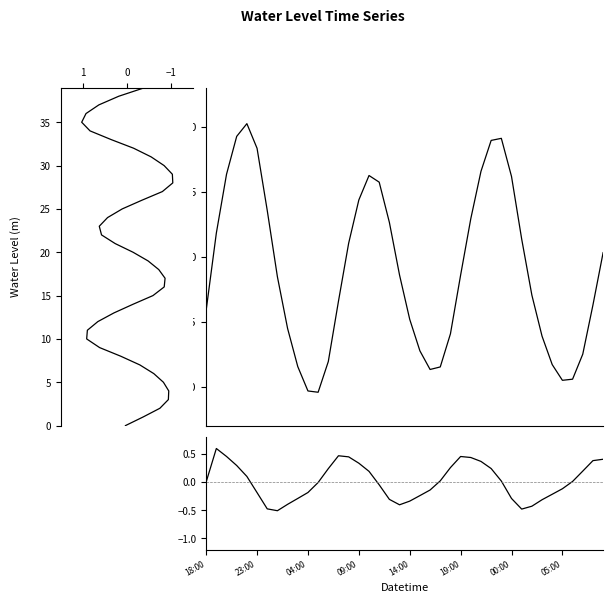

What is the smallest value displayed?

-1.0